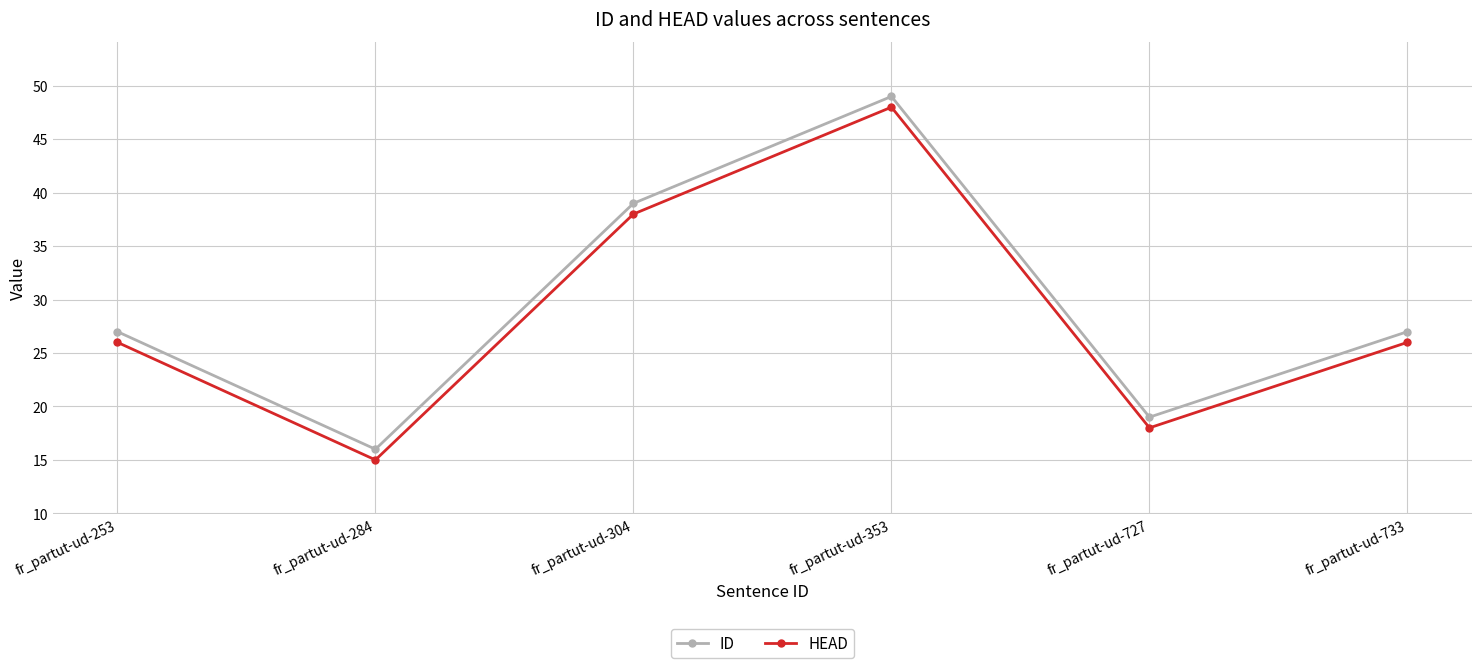

At how many categories does at least one series exceed 31?

2